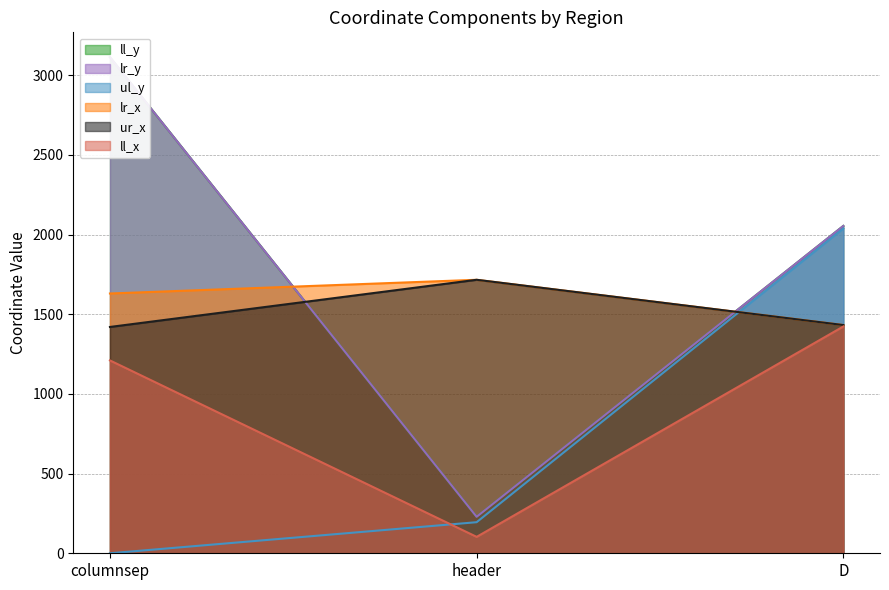

What position from the right is columnsep?

3